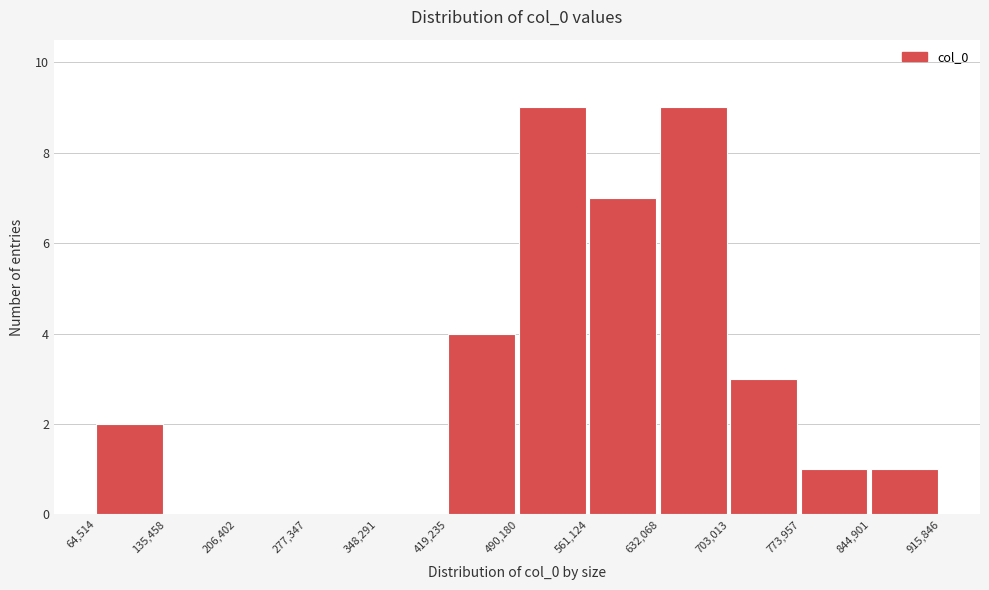

How tall is the bar that spans 64,514 to 135,458 on the x-axis? The values are not printed on the chart, so give them approximately, as read against the axis.

2